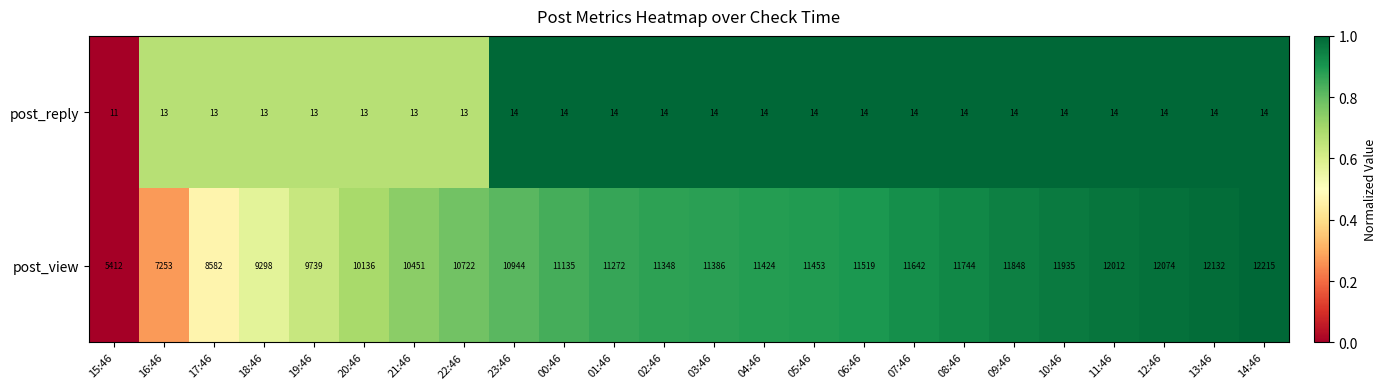

List the series in order of their peak value, highest first.

post_view, post_reply